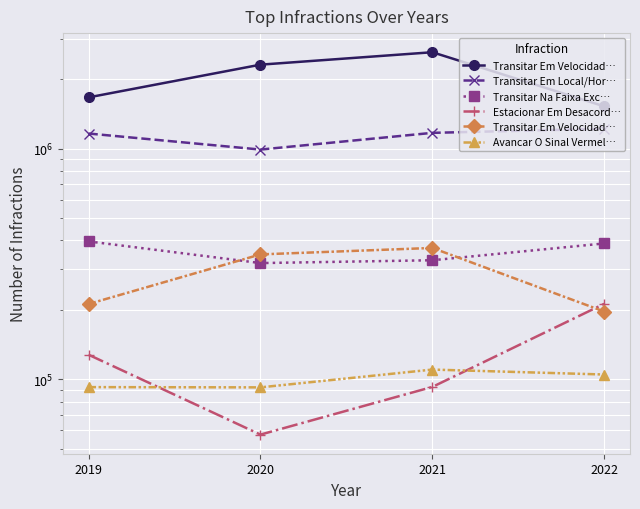

What are all the series names shown in the legend?

Transitar Em Velocidad…, Transitar Em Local/Hor…, Transitar Na Faixa Exc…, Estacionar Em Desacord…, Avancar O Sinal Vermel…